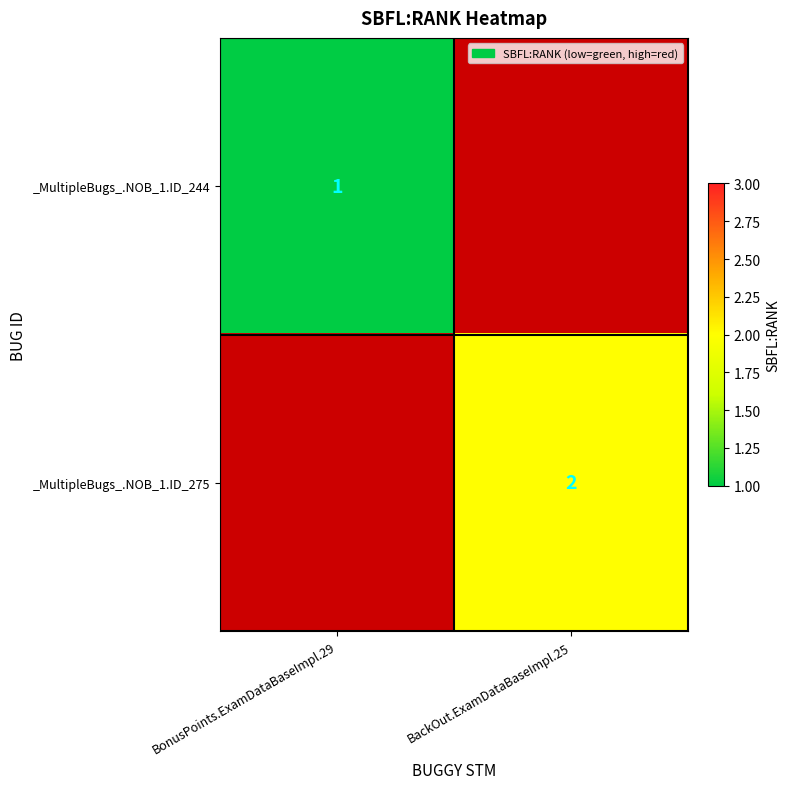

True or false: _MultipleBugs_.NOB_1.ID_275 has a value of 2 at BackOut.ExamDataBaseImpl.25.

True